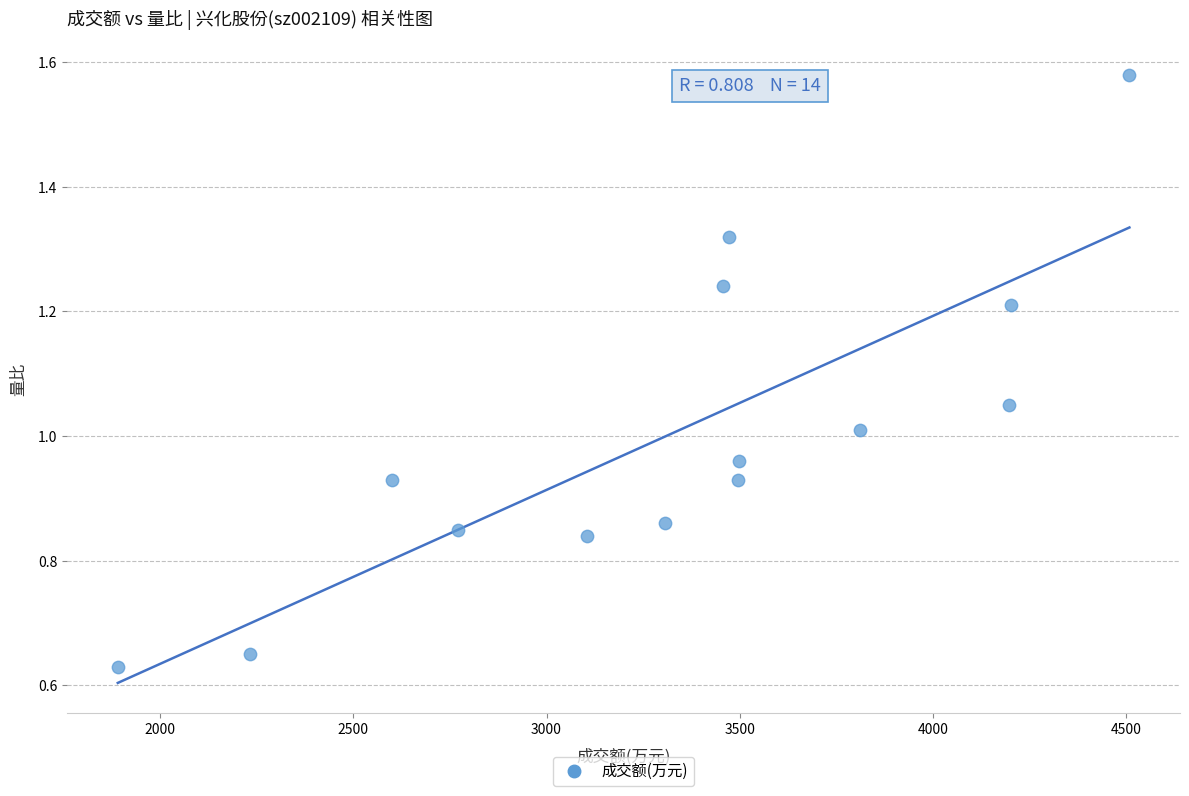

What is the range of X values (max minus min)?

2619.0